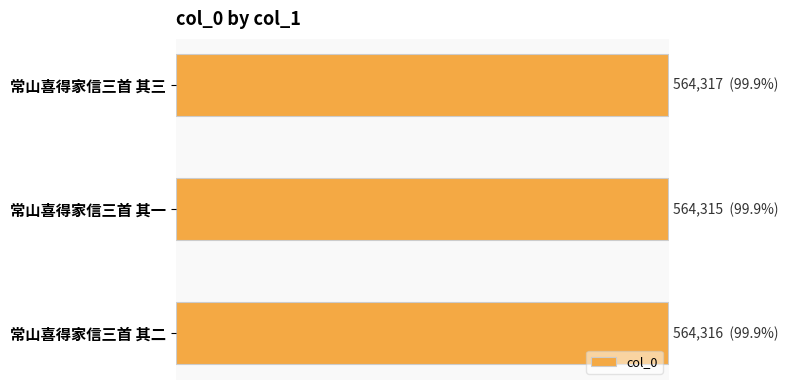

Does the chart contain any negative values?

No